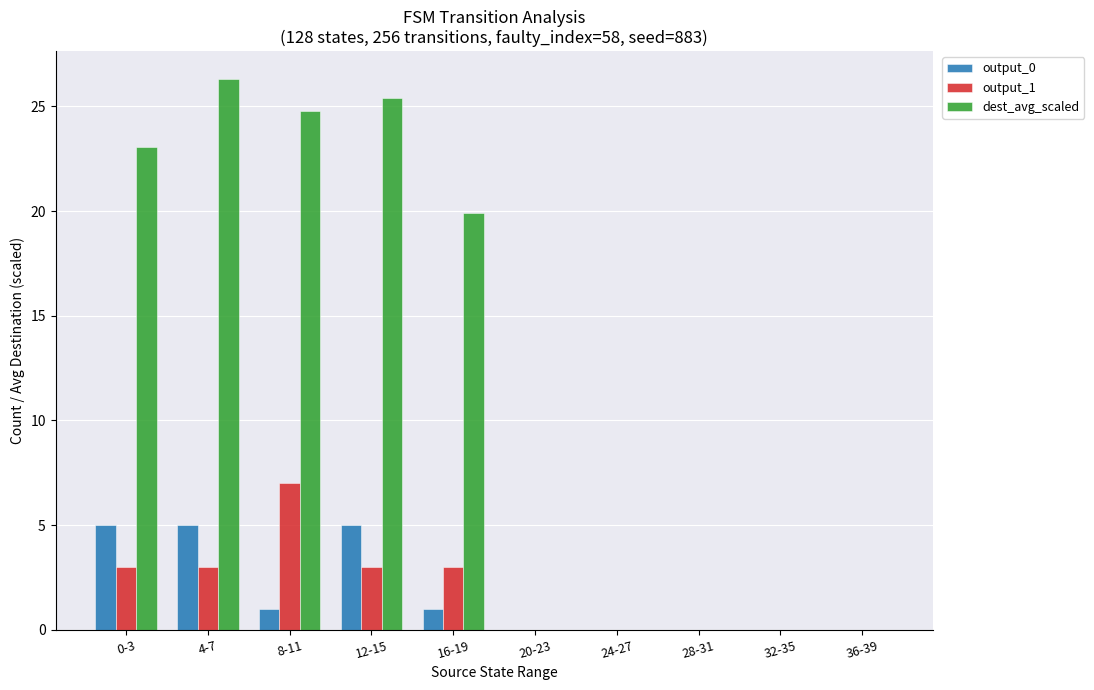

Which series has the largest total across all categories?

dest_avg_scaled